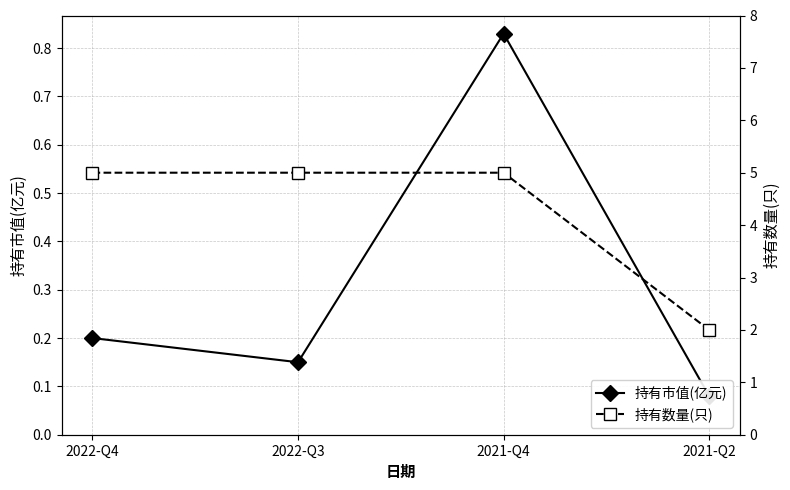

Is it true that 持有市值(亿元) equals 1.5 at 2021-Q4?

False